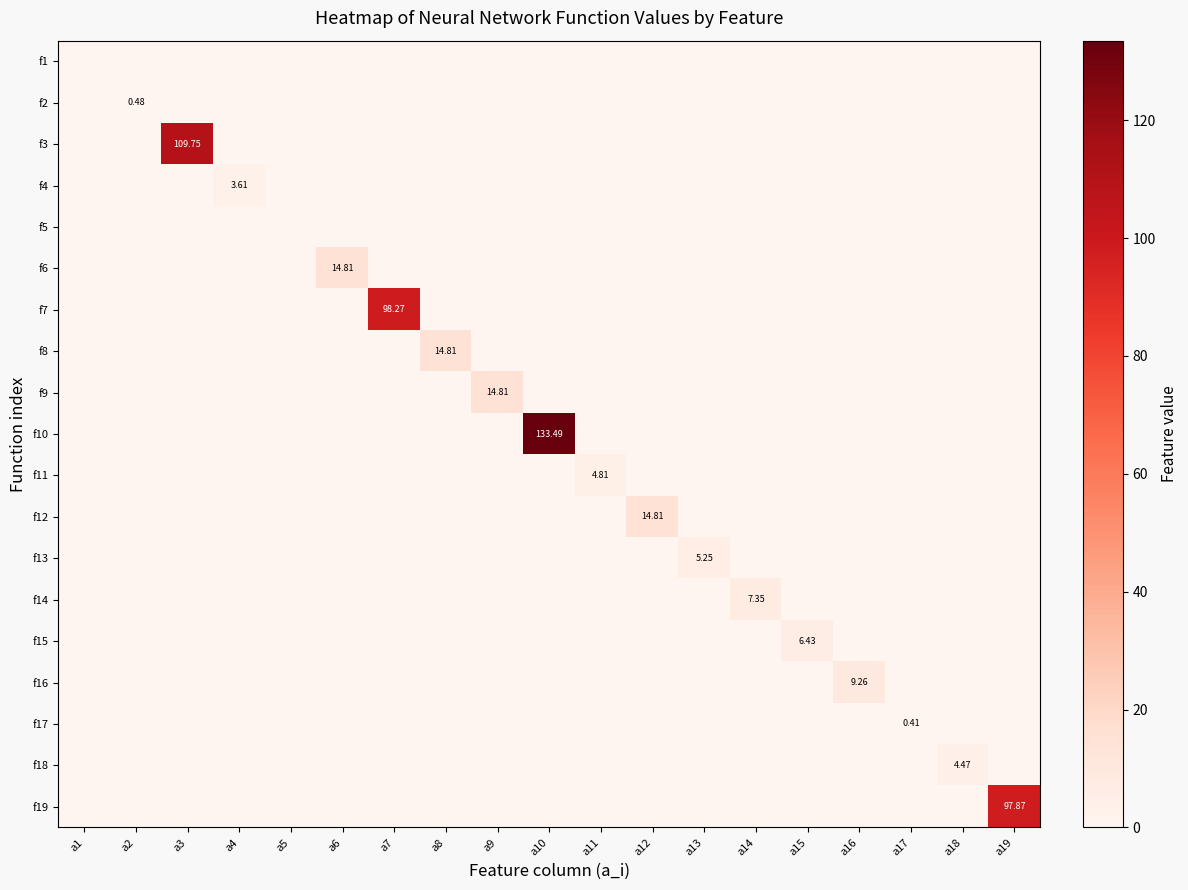

At which label does f16 reach its minimum?

a1